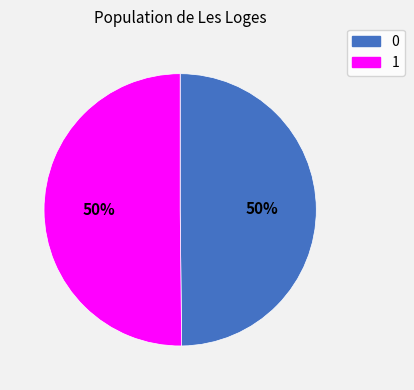

To the nearest percent, what percentage of the pie is 1?

50%